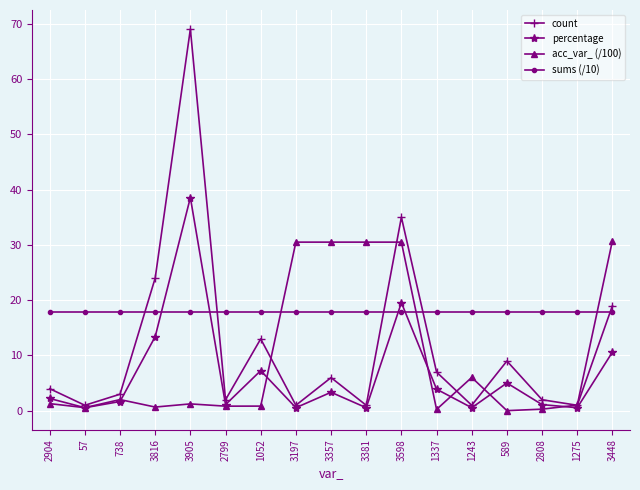

Count the number of data series in this chart.

4